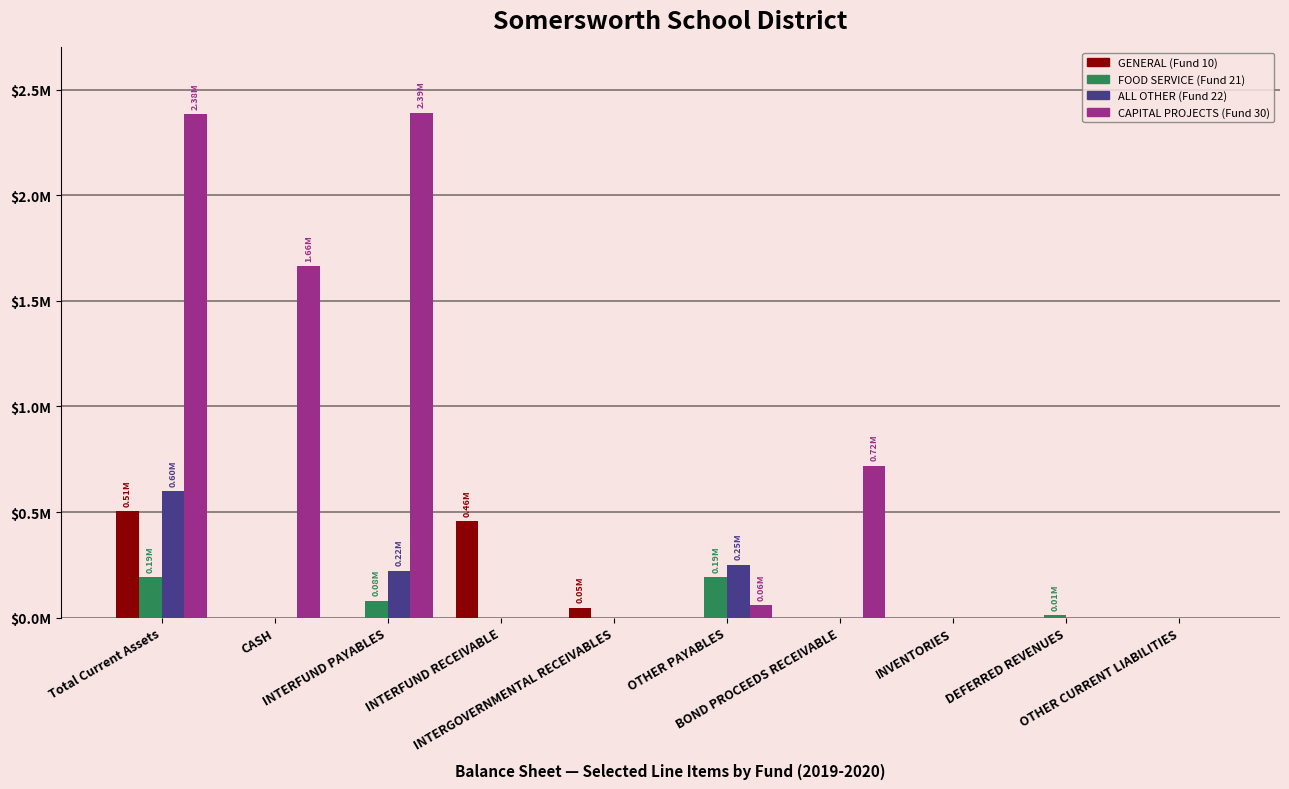

What are all the series names shown in the legend?

GENERAL (Fund 10), FOOD SERVICE (Fund 21), ALL OTHER (Fund 22), CAPITAL PROJECTS (Fund 30)